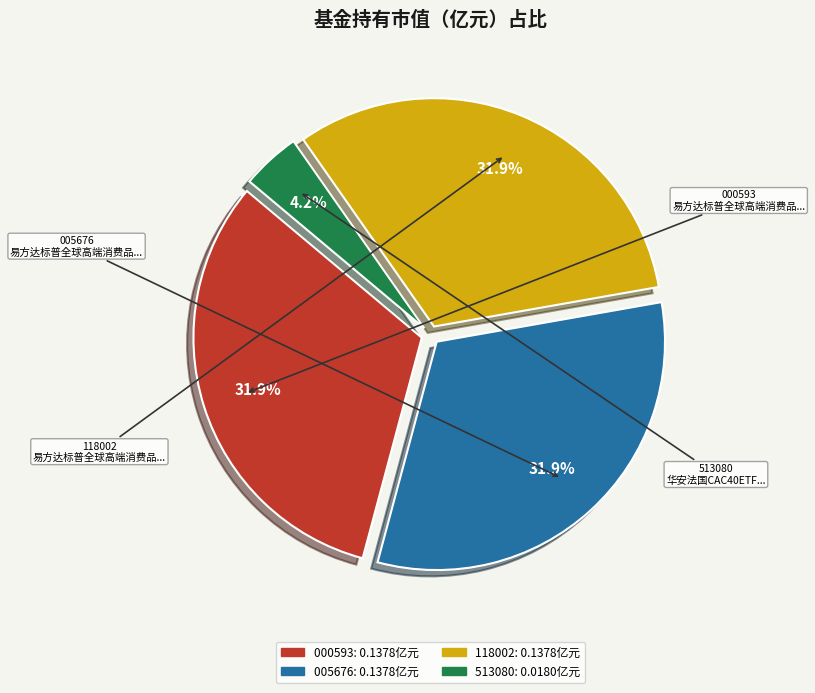

Is there a majority slice in this chart?

No